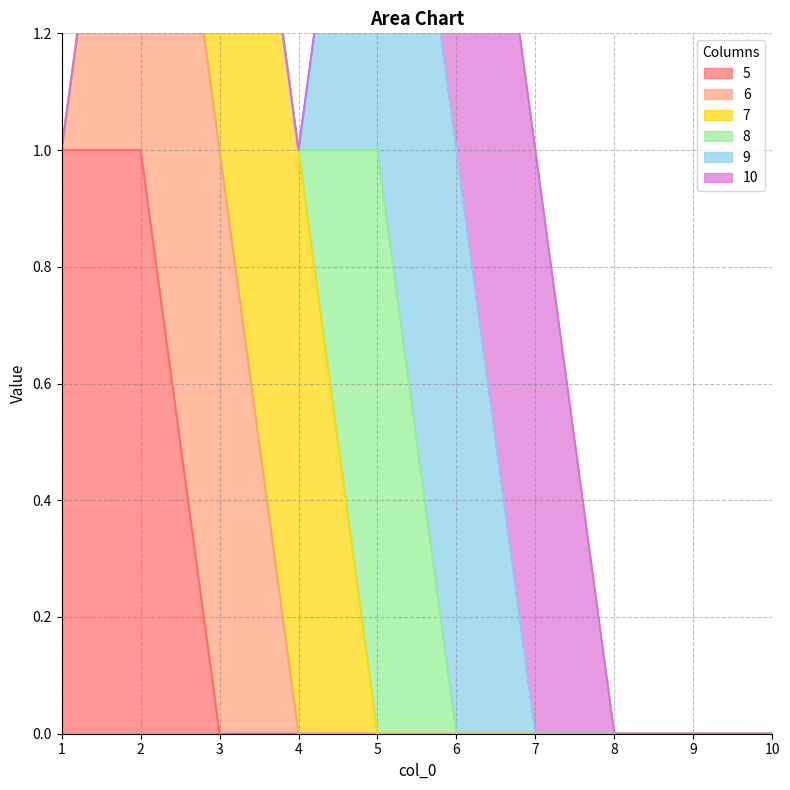

How many times do 8 and 10 cross each other?

1